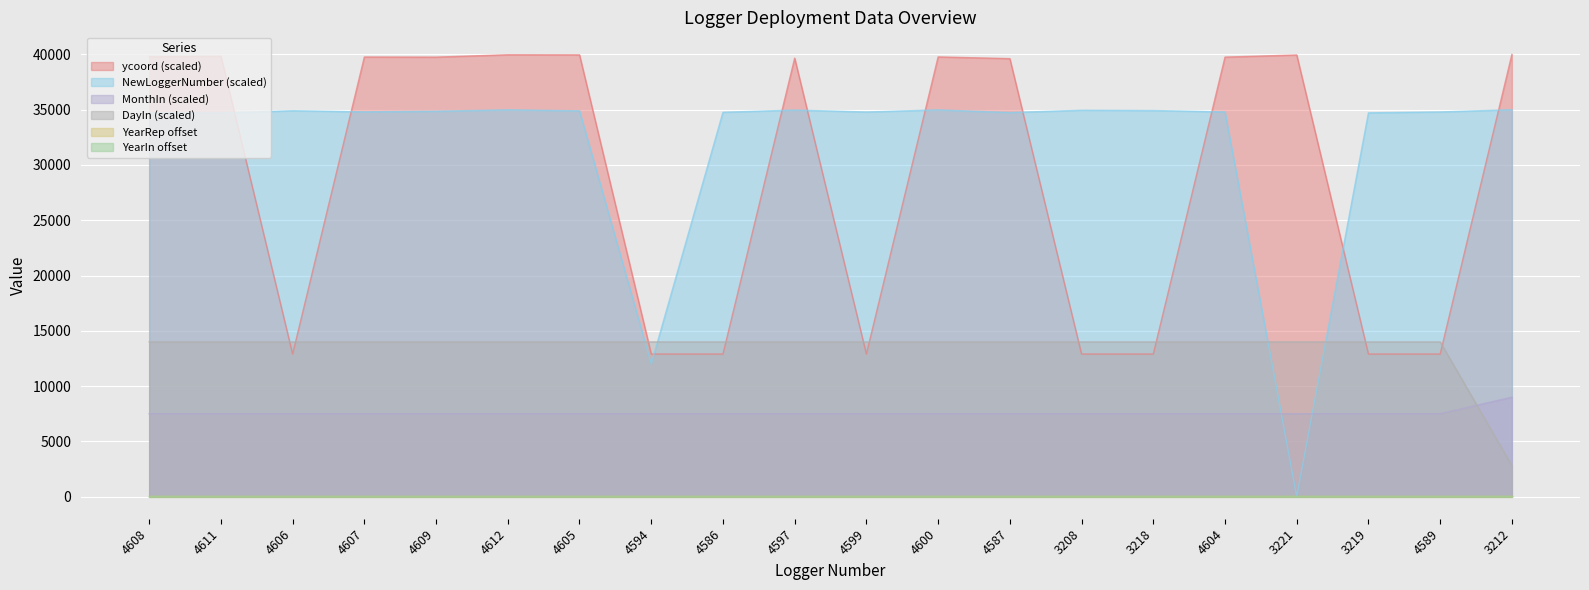

Rank the series at 4606 from highest to lowest value.

NewLoggerNumber, DayIn, ycoord, MonthIn